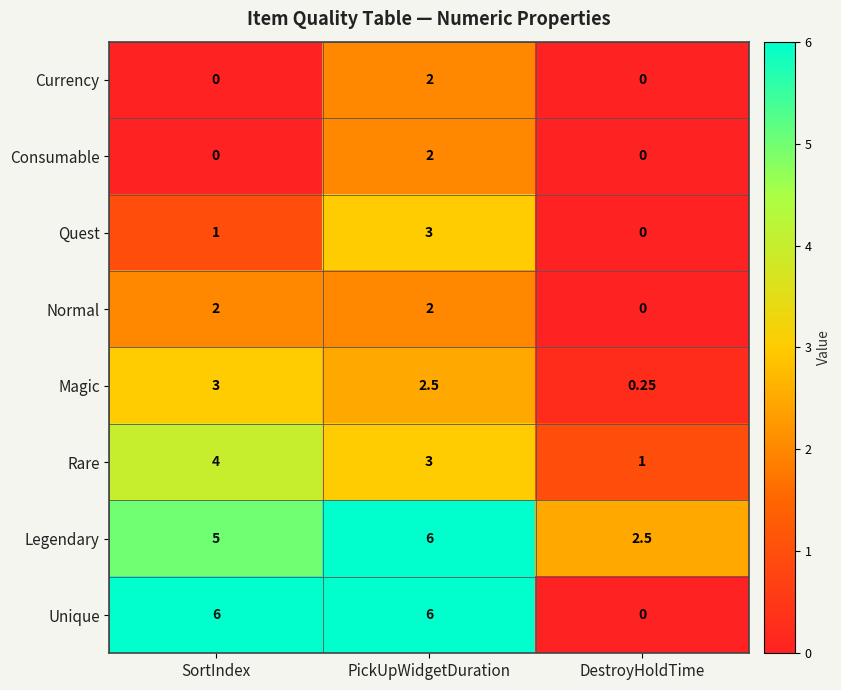

Which series changed the most between PickUpWidgetDuration and DestroyHoldTime?

Unique